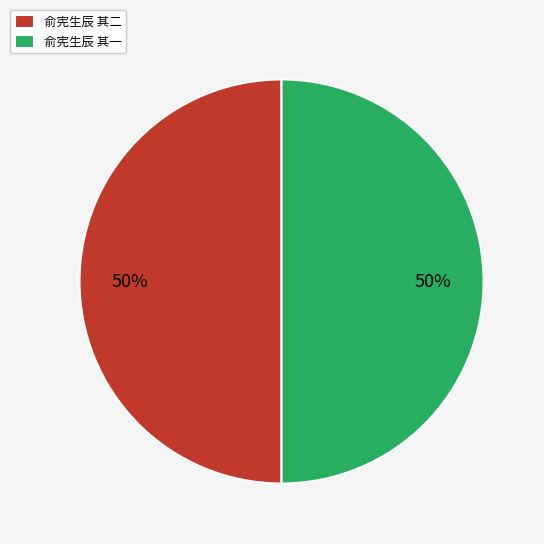

Do 俞宪生辰 其二 and 俞宪生辰 其一 together represent more than half of the pie?

Yes